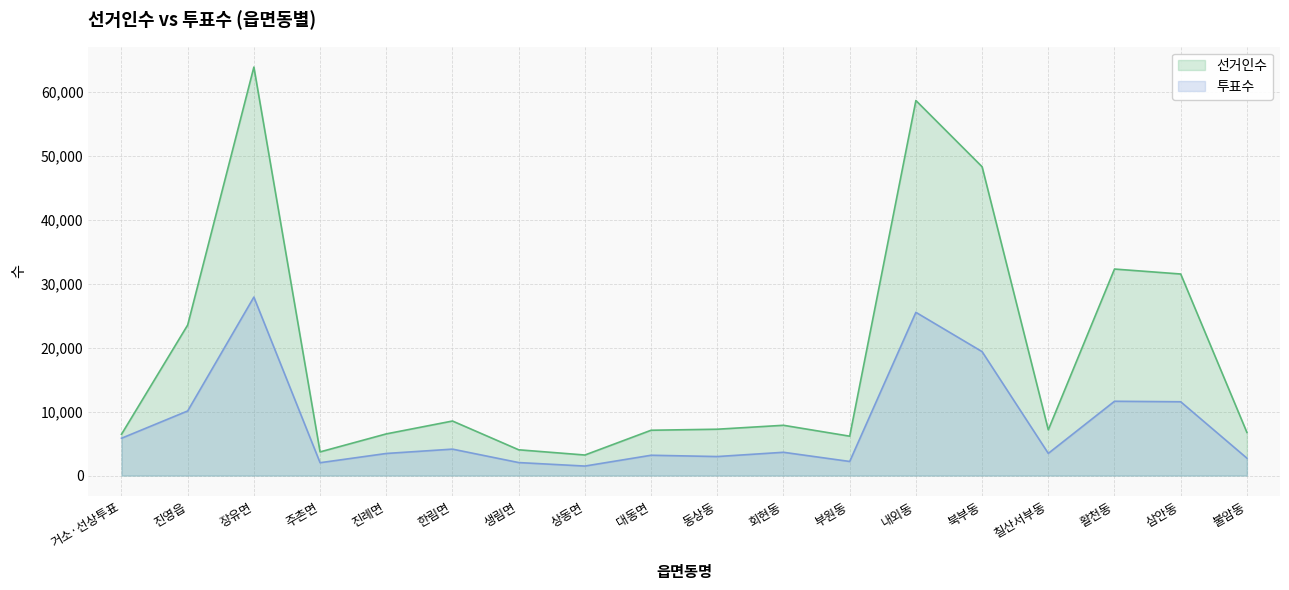

Reading left to right, what are all the values shown in this chart?

선거인수: 거소·선상투표=6452	진영읍=23533	장유면=63845	주촌면=3699	진례면=6514	한림면=8526	생림면=4029	상동면=3212	대동면=7084	동상동=7245	회현동=7859	부원동=6157	내외동=58618	북부동=48268	칠산서부동=7151	활천동=32279	삼안동=31504	불암동=6748
투표수: 거소·선상투표=5830	진영읍=10099	장유면=27896	주촌면=2010	진례면=3453	한림면=4132	생림면=2032	상동면=1486	대동면=3175	동상동=2974	회현동=3639	부원동=2204	내외동=25514	북부동=19370	칠산서부동=3466	활천동=11612	삼안동=11534	불암동=2721